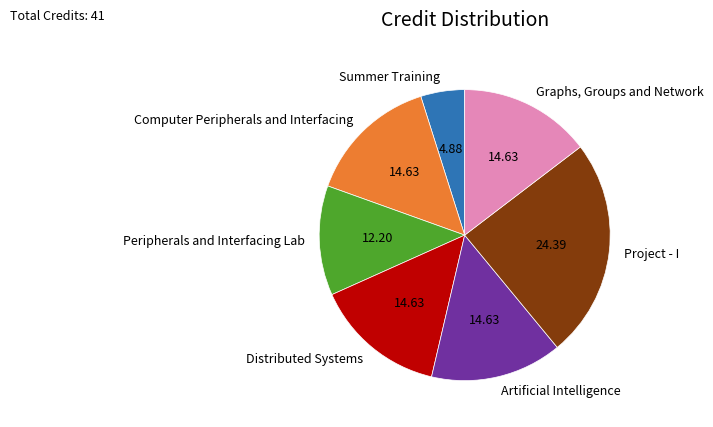

Is the sum of Distributed Systems and Graphs, Groups and Network greater than half?

No